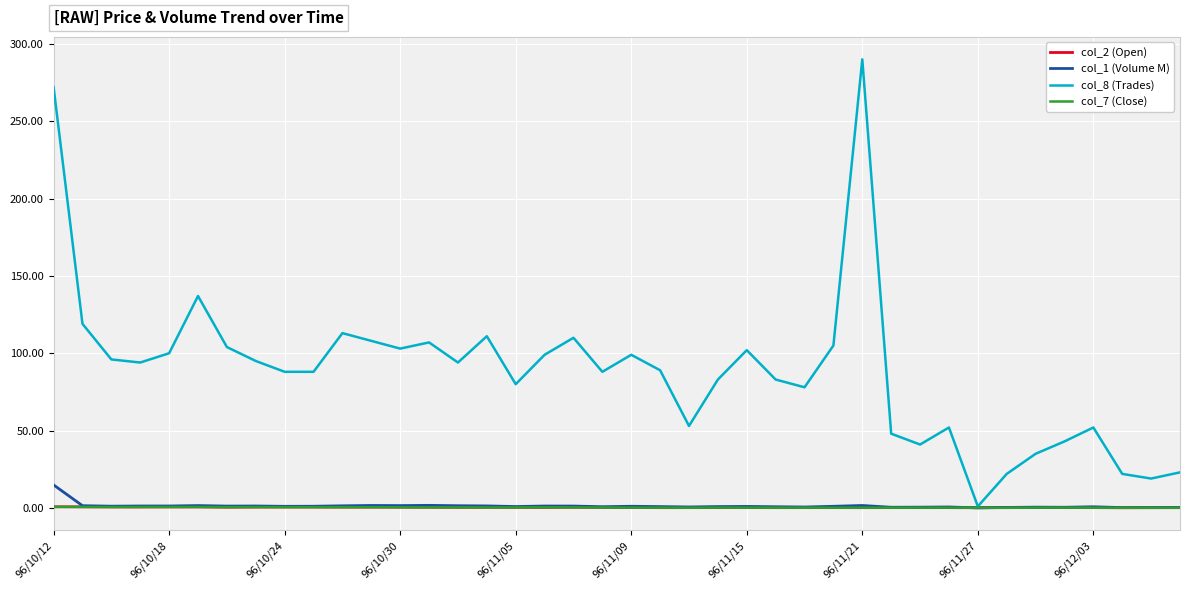

What is the lowest value of the col_7 (Close) series?

0.1